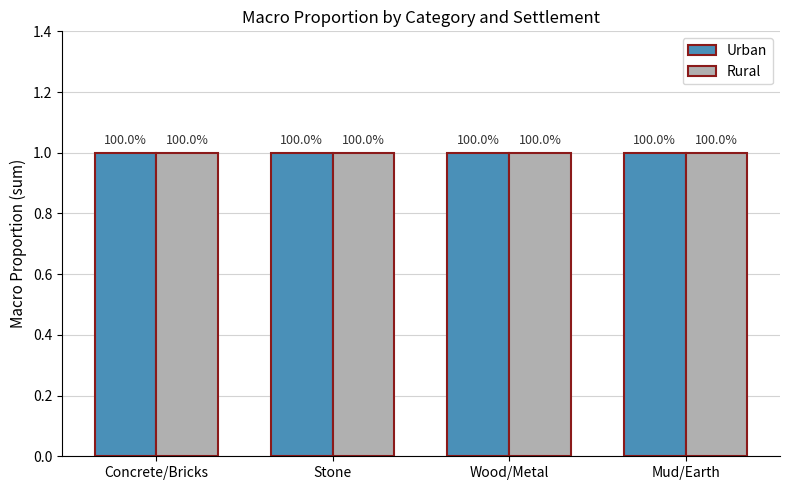

How many bars are there in total?

8